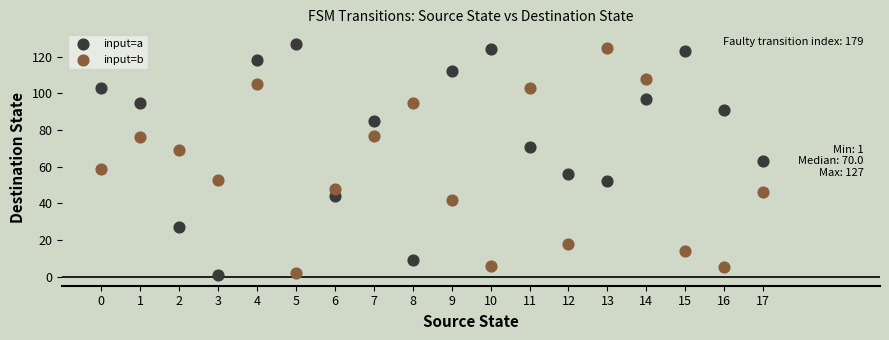

Which series has the widest spread of Y values?

input=a